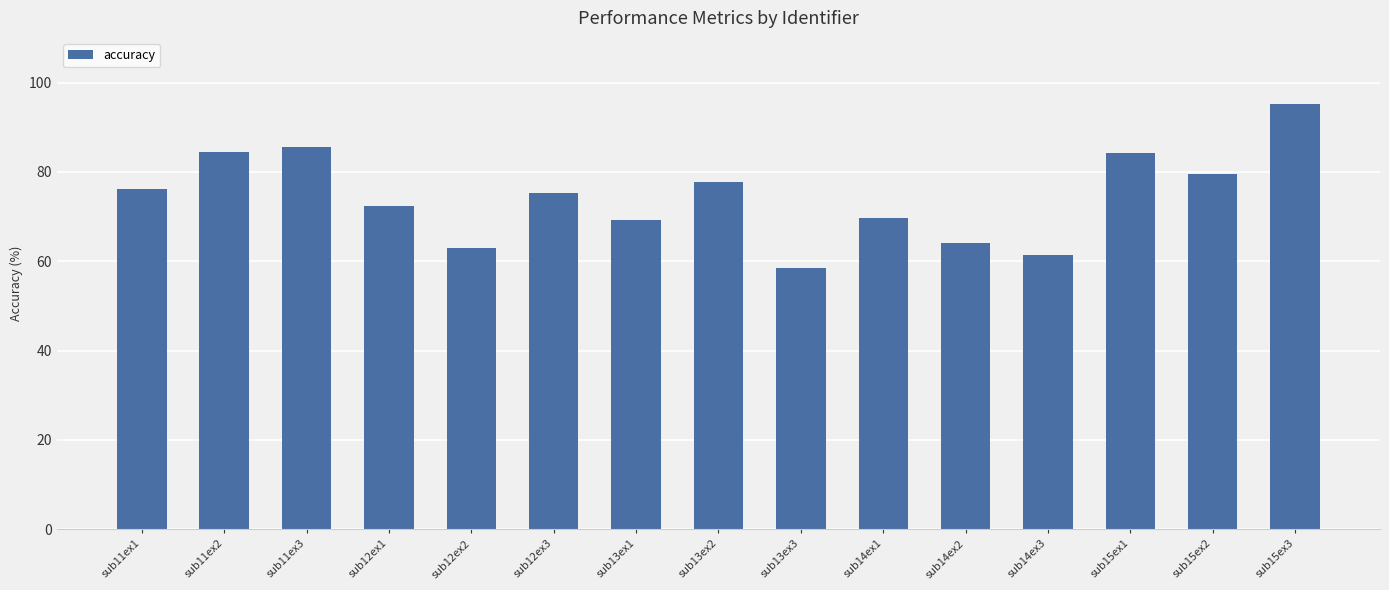

How many distinct data groups are displayed?

1